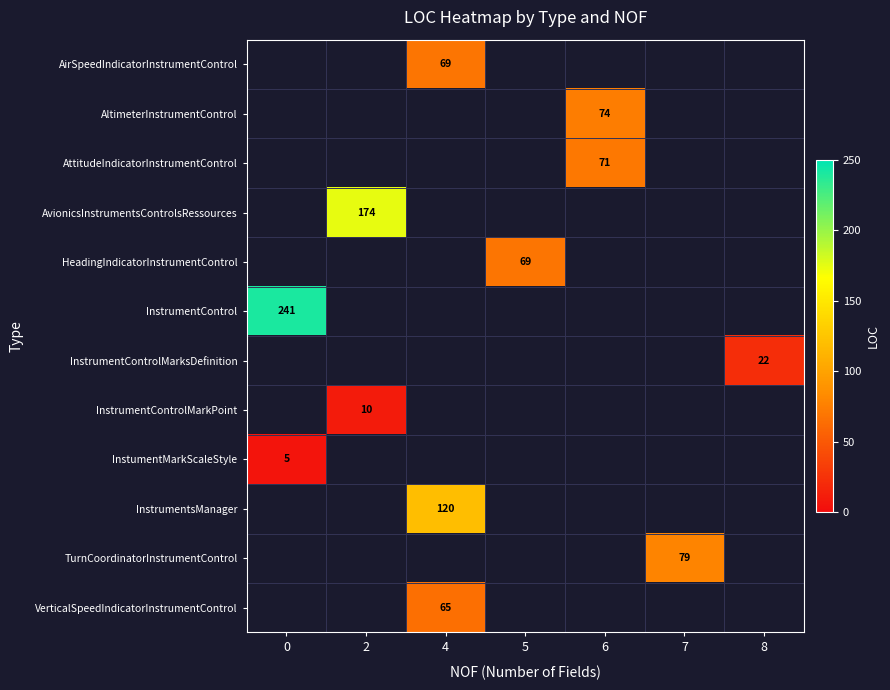

Which series has the largest range (max minus min)?

InstrumentControl